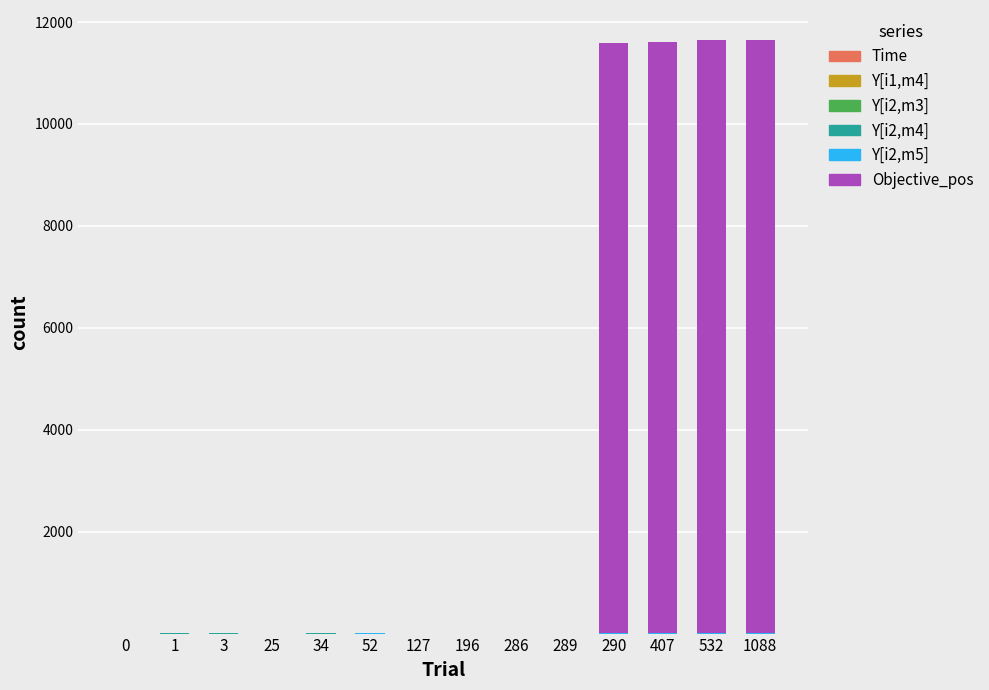

The Y[i2,m4] series shows 1.0 at 1. True or false?

True